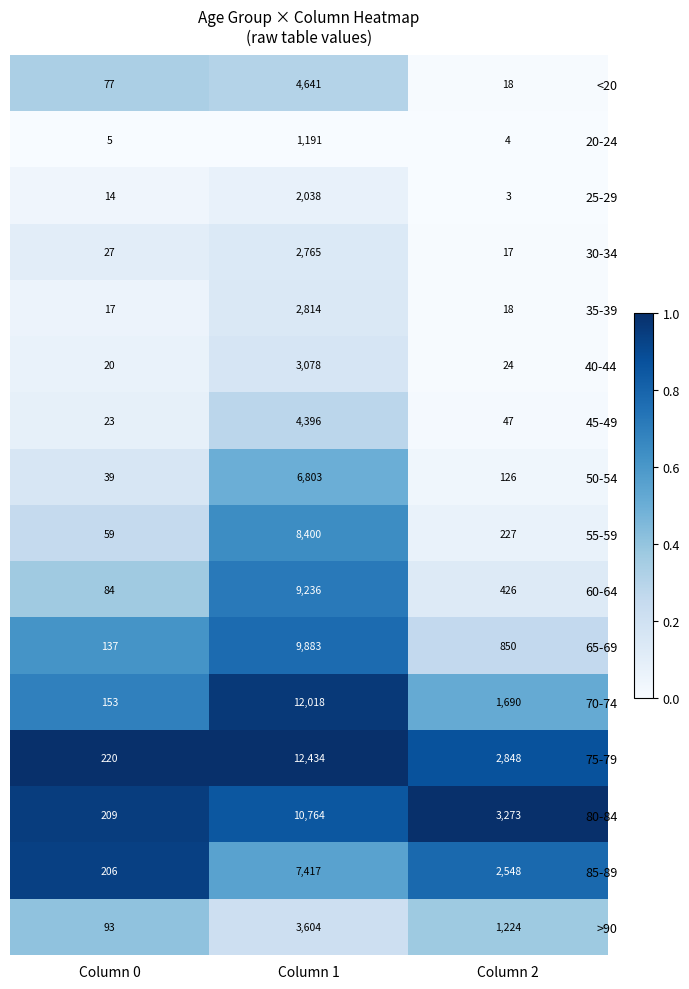

What is the difference between the highest and lowest values at Column 2?

3270